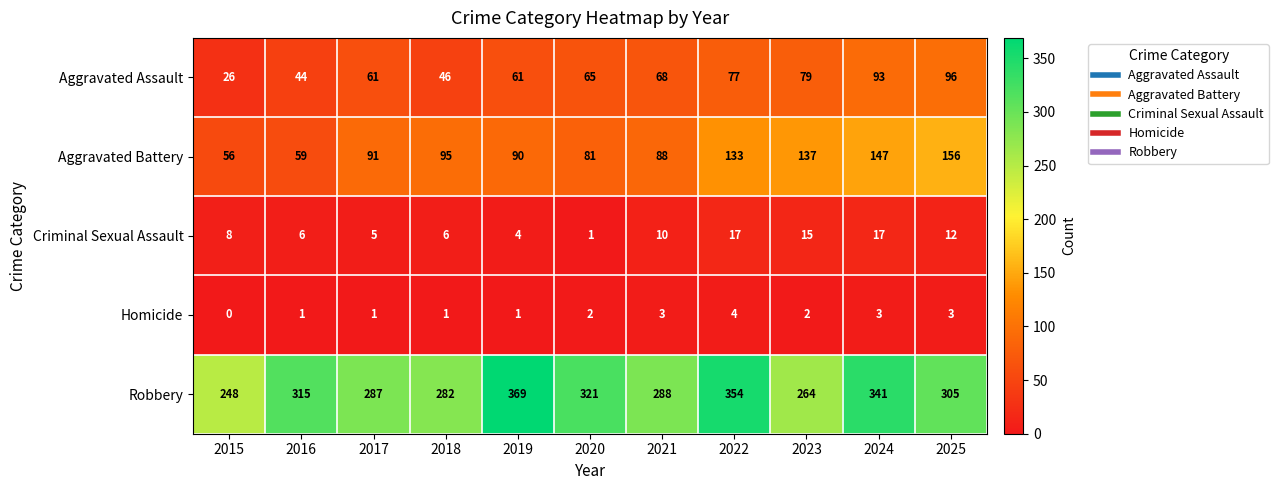

At which category does the chart reach its peak across all series?

2019